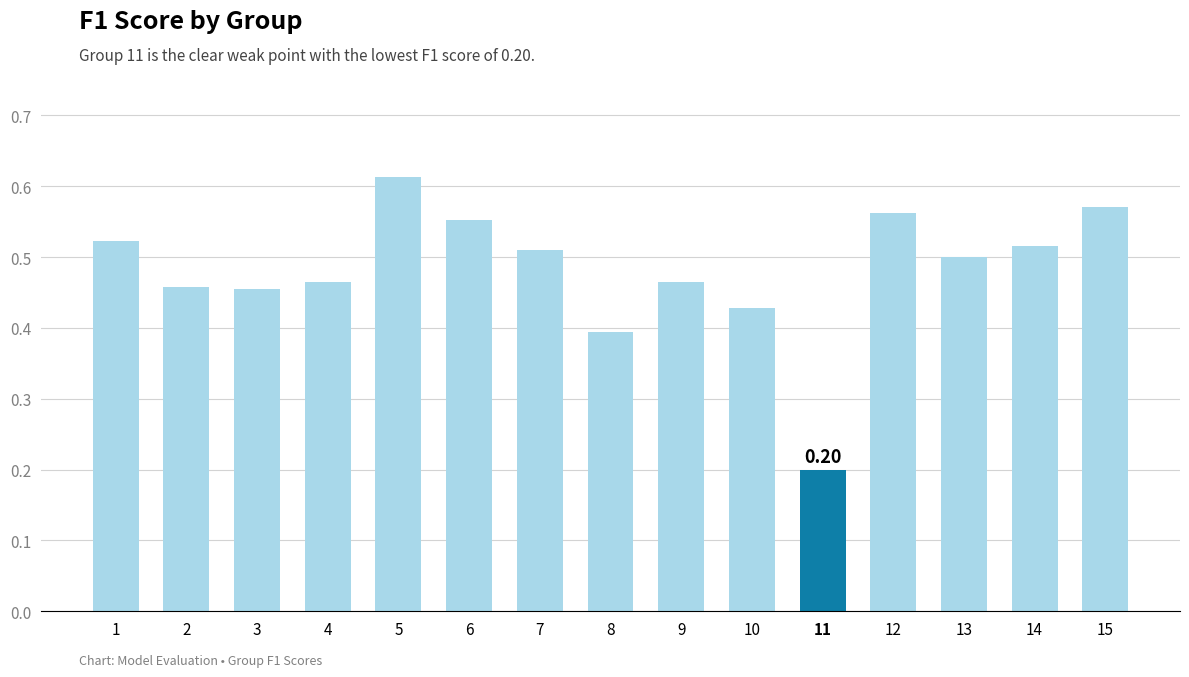

What is the sum of all values?

7.2